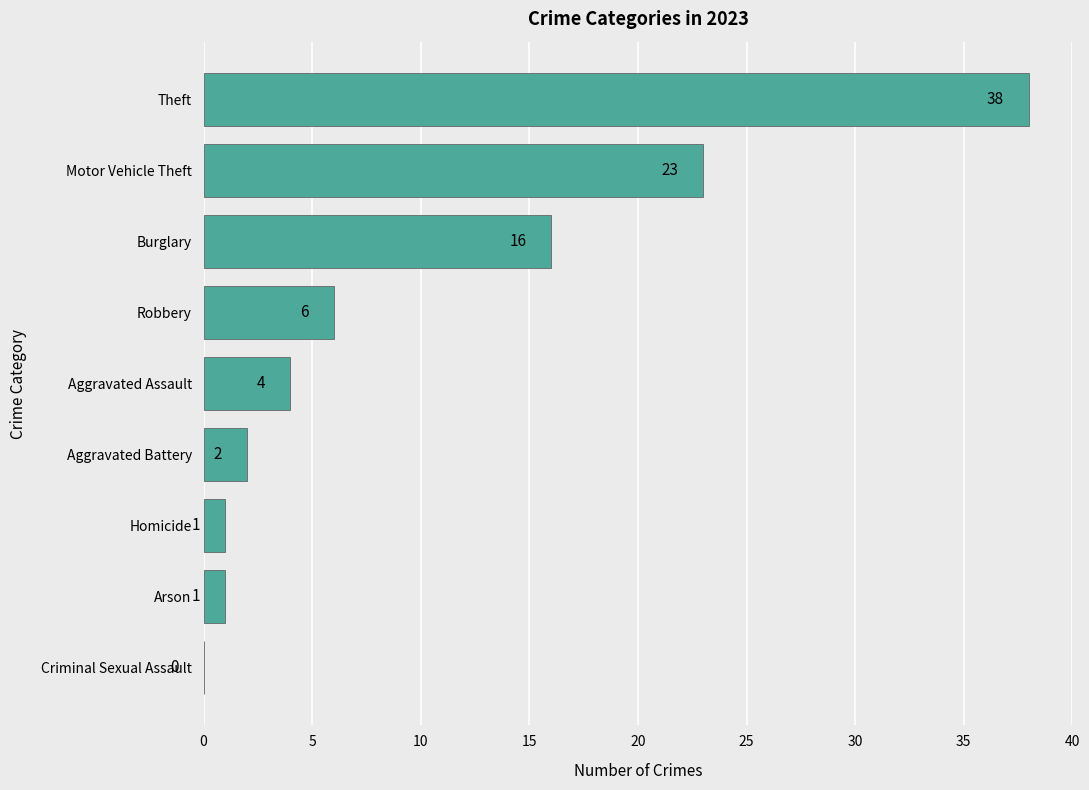

Read the value at Burglary, to the nearest 10.

20